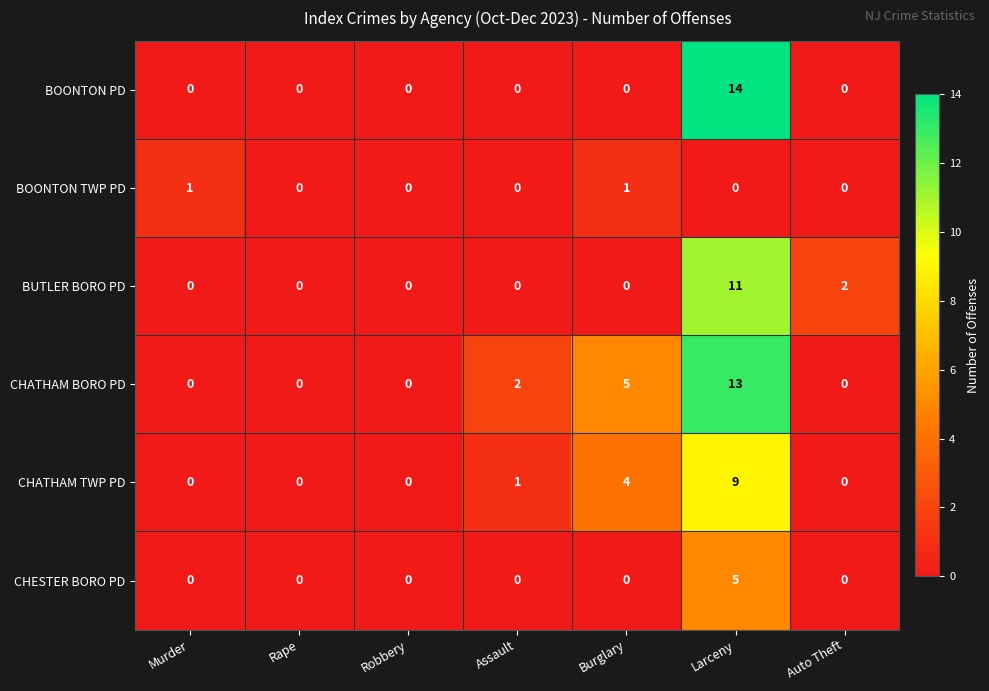

What is the difference between the maximum and minimum values in the CHATHAM BORO PD series?

13